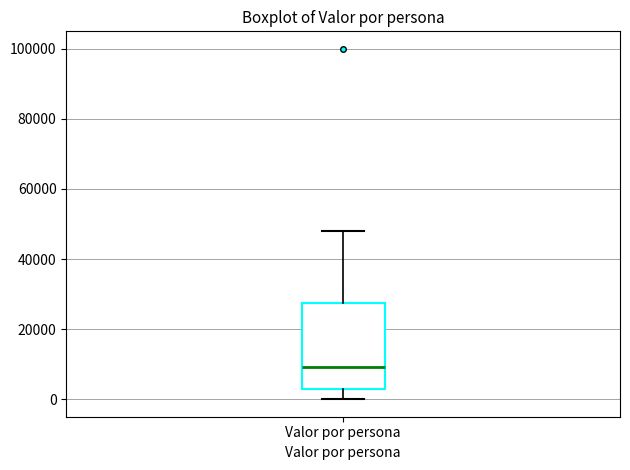

Read this box plot against the y-axis: the position of the median line, the range covered by the box, and the ends of both whiskers. The values are not printed on the chart, so give them approximately, as read against the axis.

median 10000, box 2000 to 28000, whiskers 0 to 48000